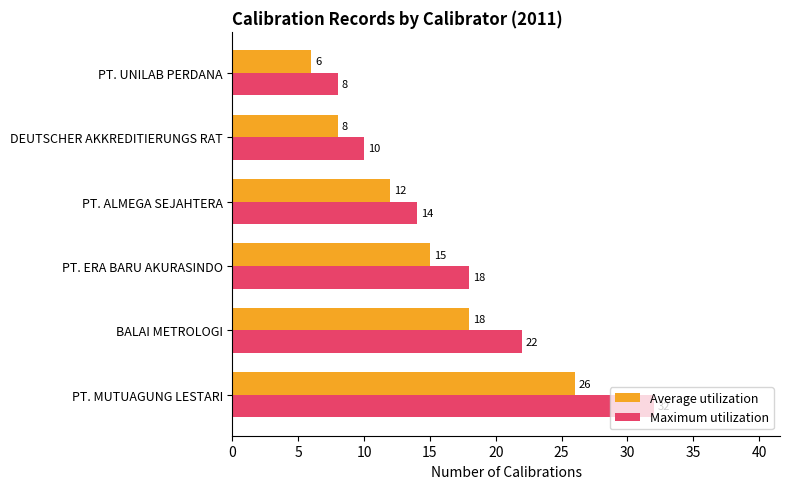

At how many categories does at least one series exceed 29?

1